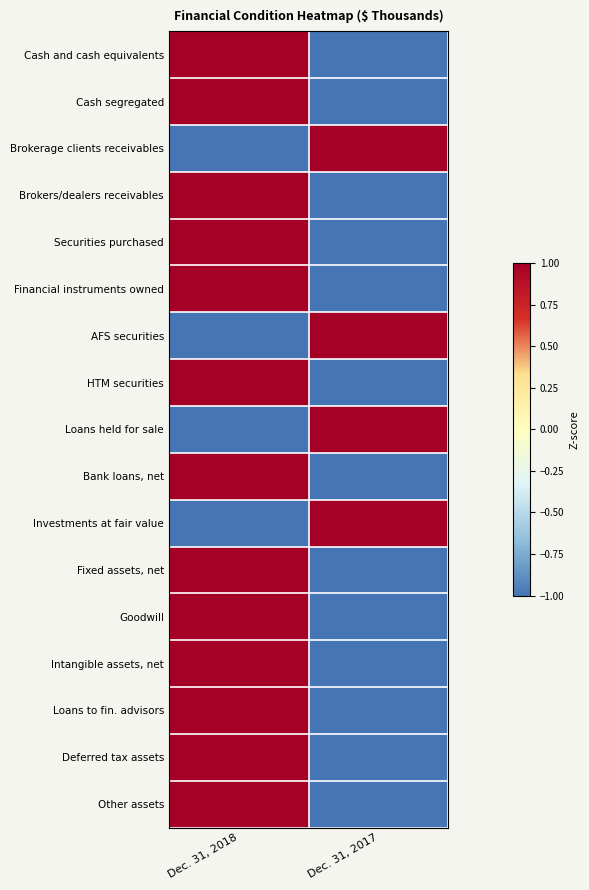

At how many categories does at least one series exceed 0?

2